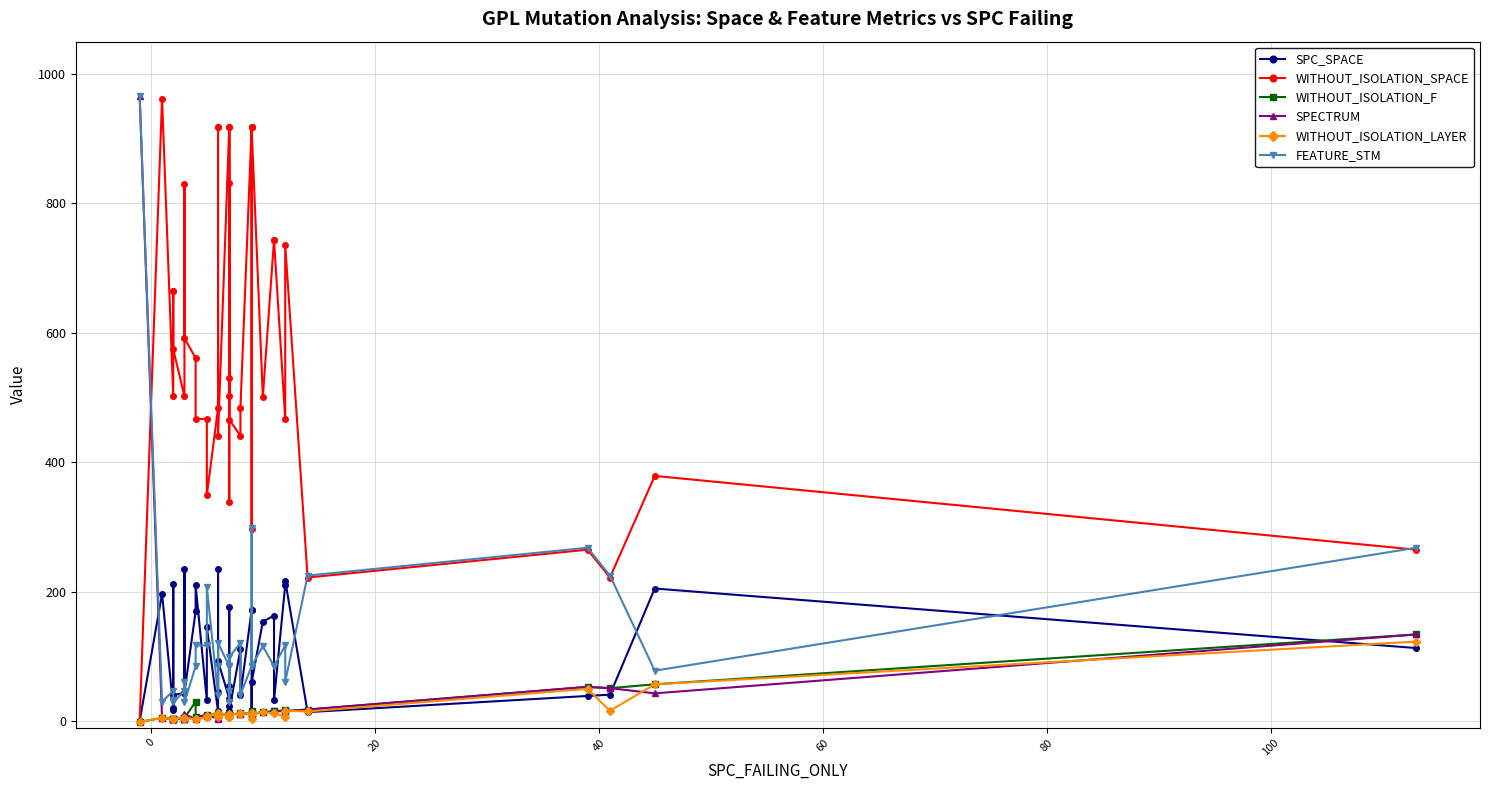

What is the lowest value of the FEATURE_STM series?

29